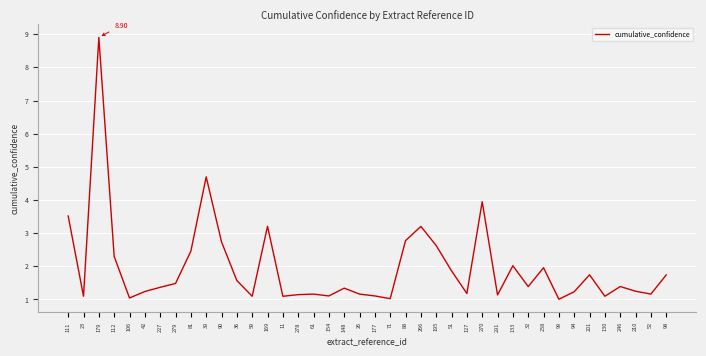

Between 246 and 266, which is larger?

266